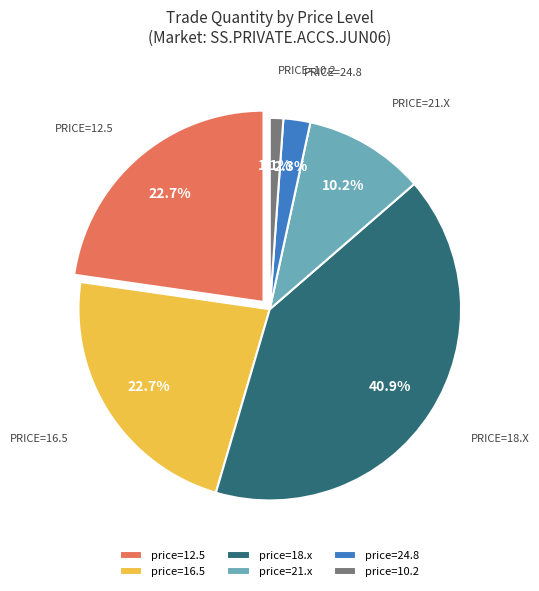

Is there a majority slice in this chart?

No